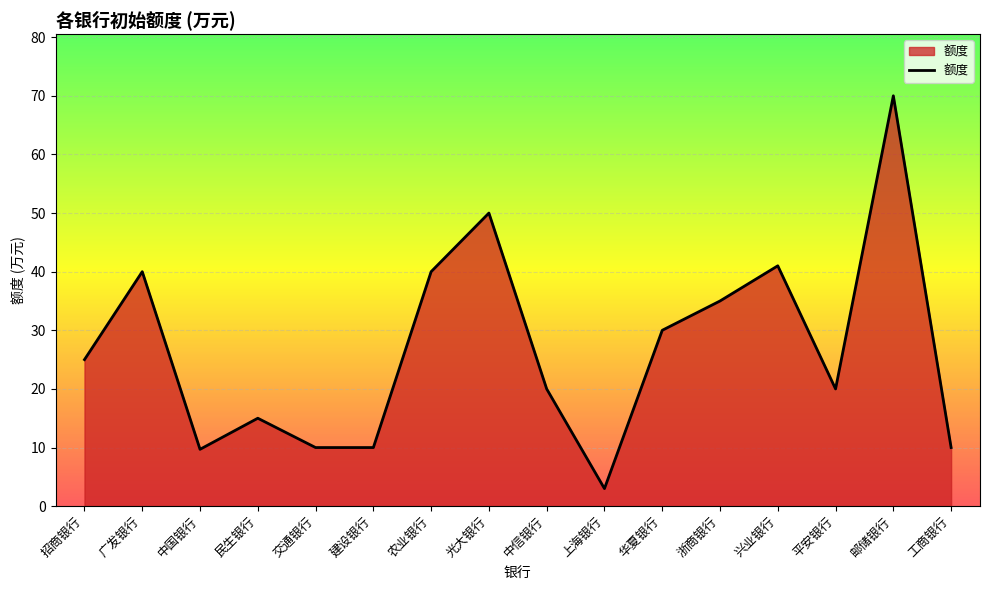

What is the approximate value at 交通银行?

10.0